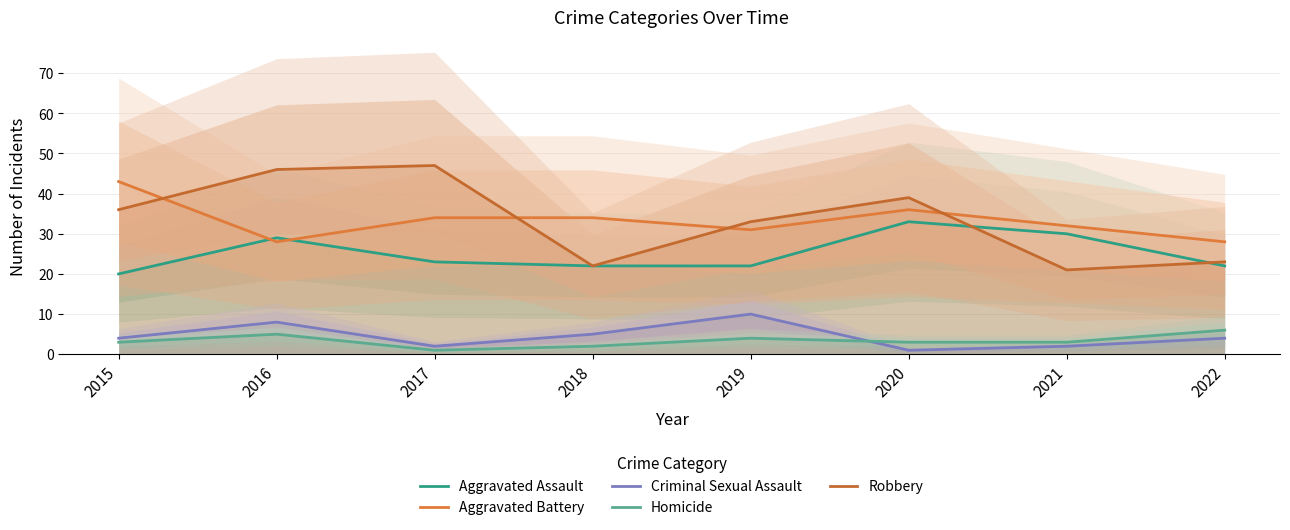

What is the difference between the maximum and minimum values in the Criminal Sexual Assault series?

9